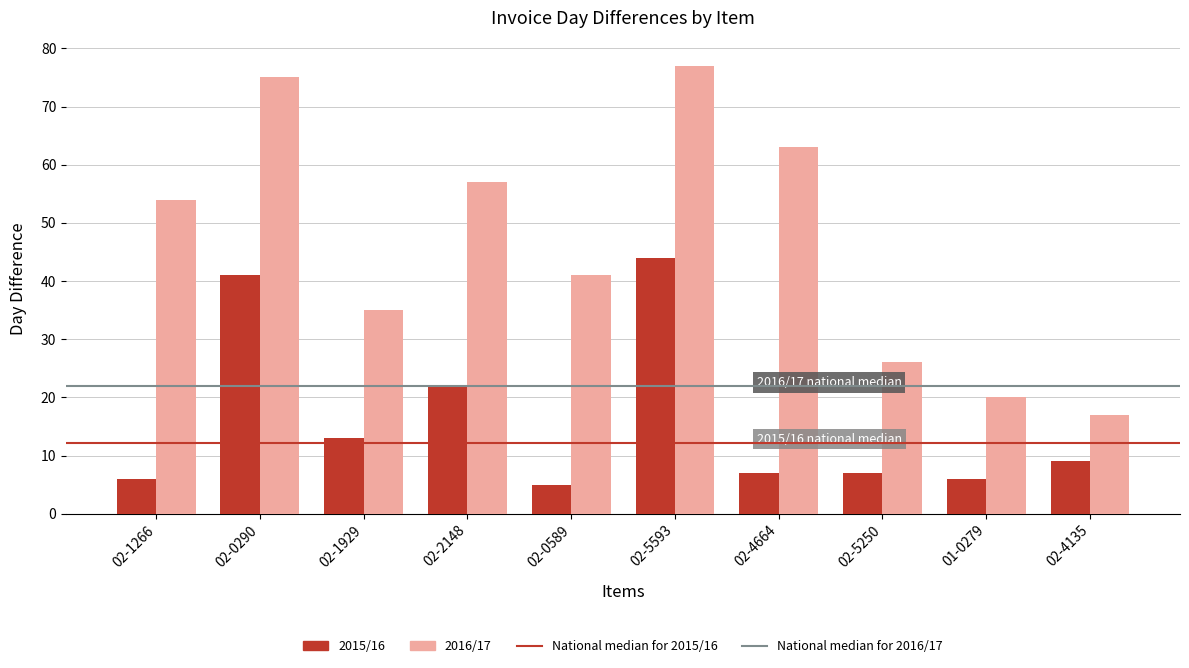

Rank the categories by 2016/17 value from highest to lowest.

02-5593, 02-0290, 02-4664, 02-2148, 02-1266, 02-0589, 02-1929, 02-5250, 01-0279, 02-4135